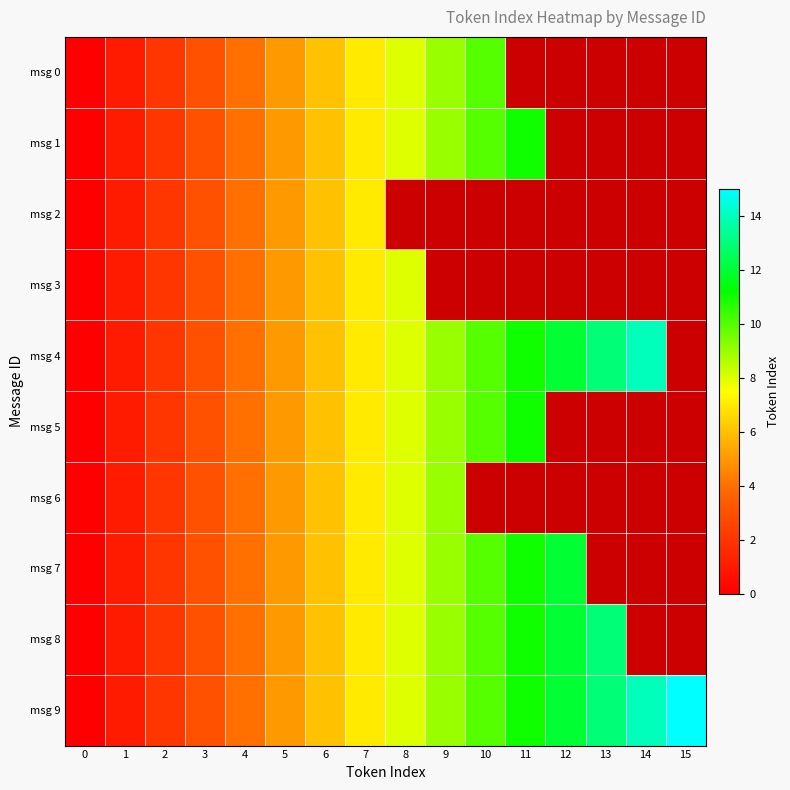

The value of row_7 at 6 is 6.0. True or false?

True